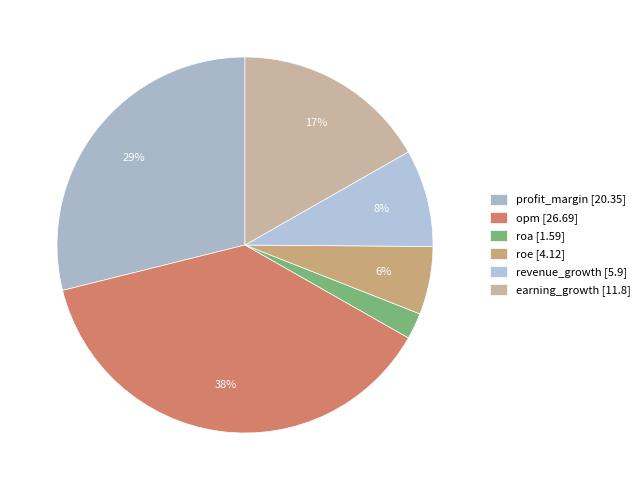

How many slices are in this pie chart?

6